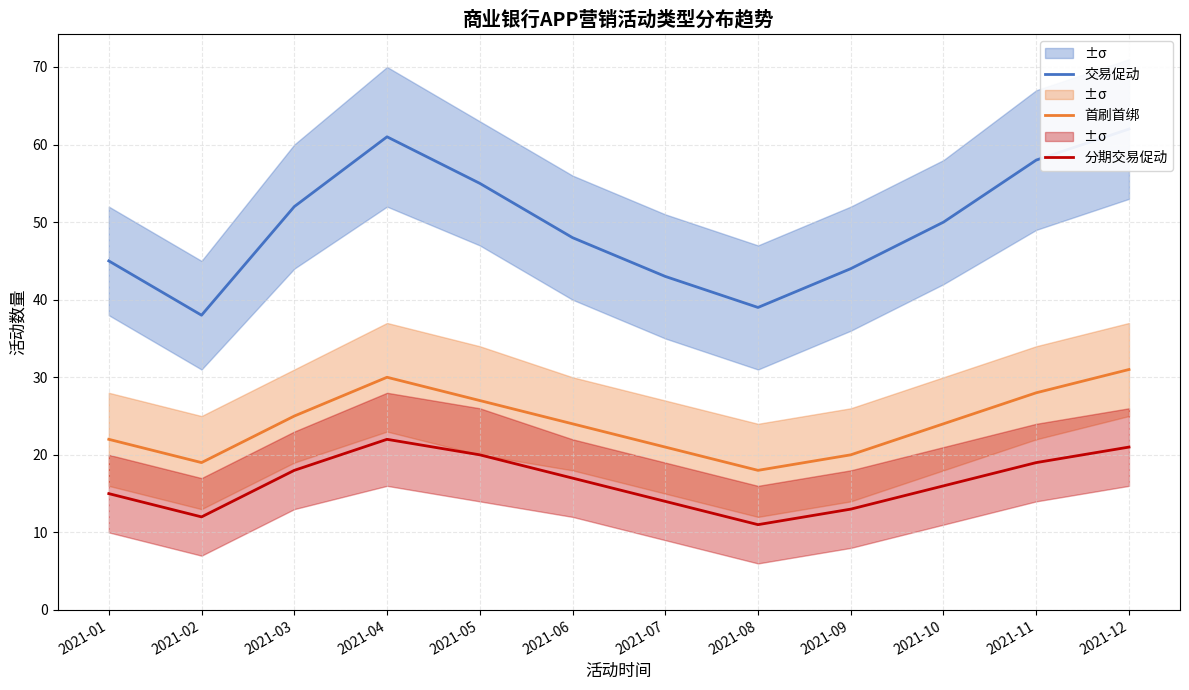

What is the difference between the maximum and minimum values in the 分期交易促动 series?

11